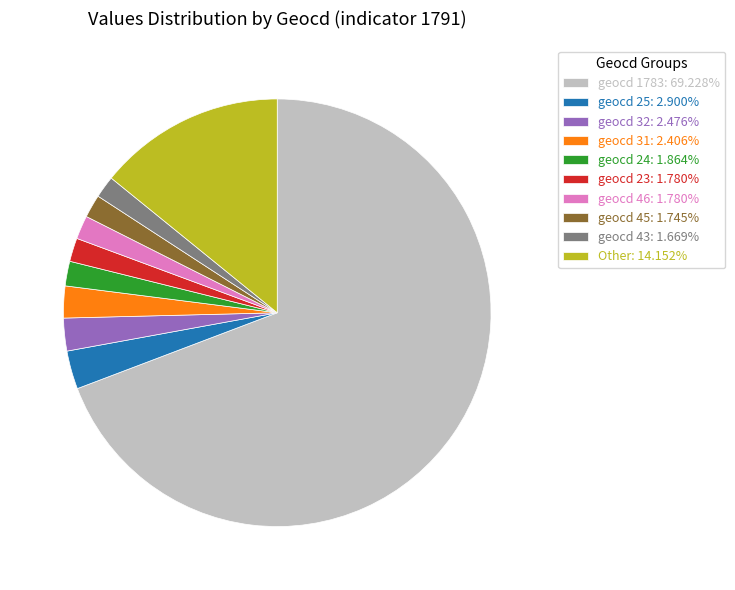

Approximately how many times larger is the value at geocd 23: 1.780% compared to geocd 46: 1.780%?

1.0